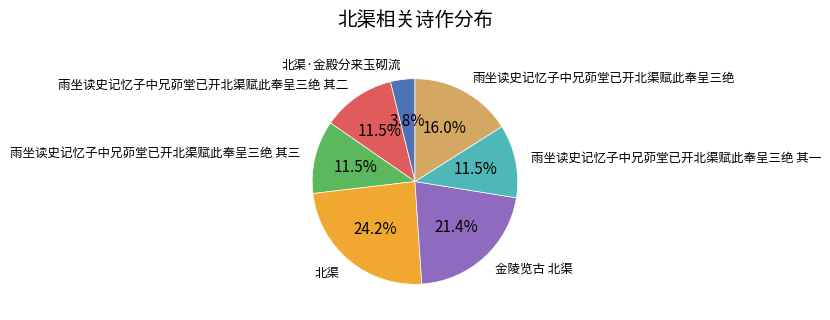

The 北渠 slice represents 15% of the pie. True or false?

False